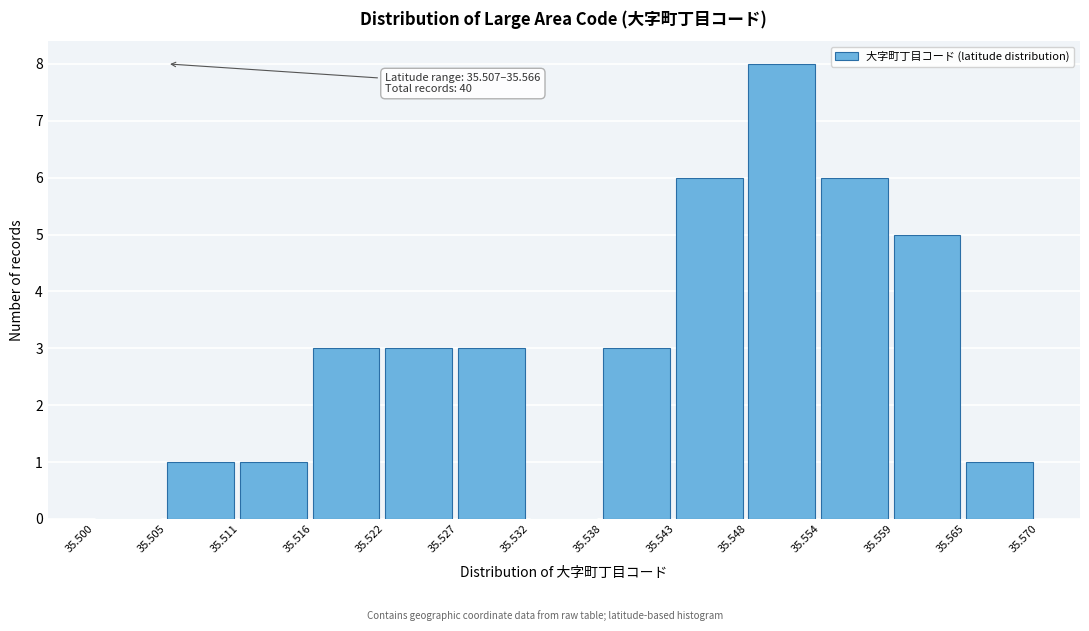

Which range on the x-axis has the tallest bar?

35.548 to 35.554